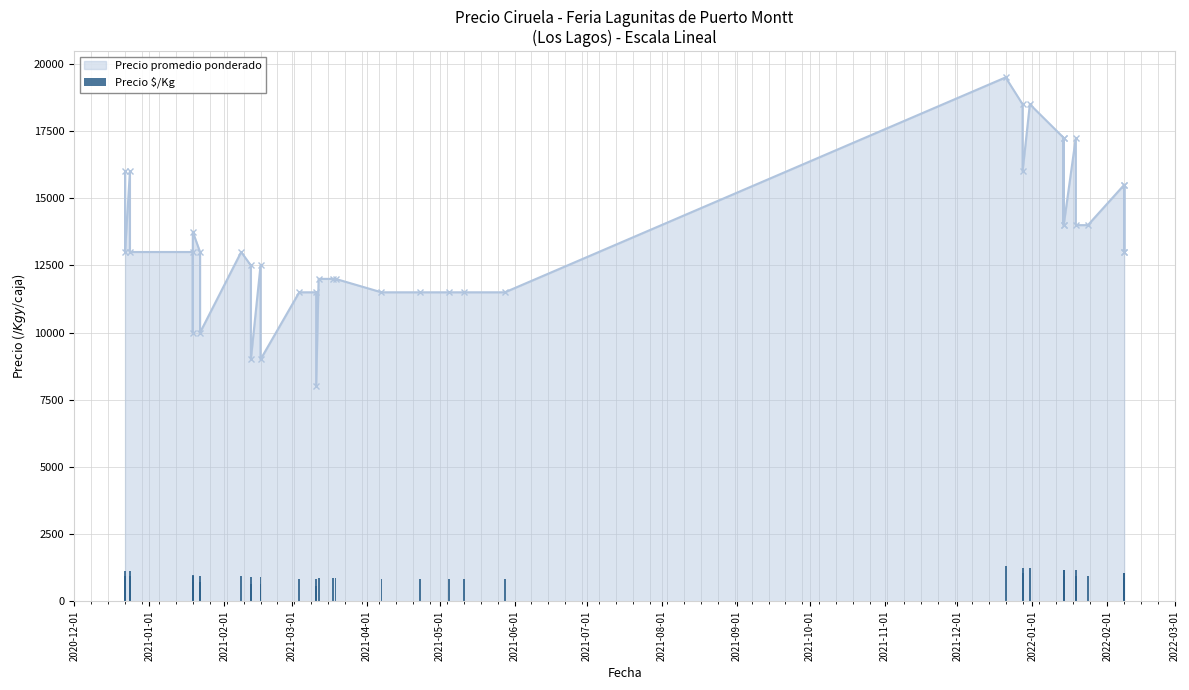

How many values are below 929?

19